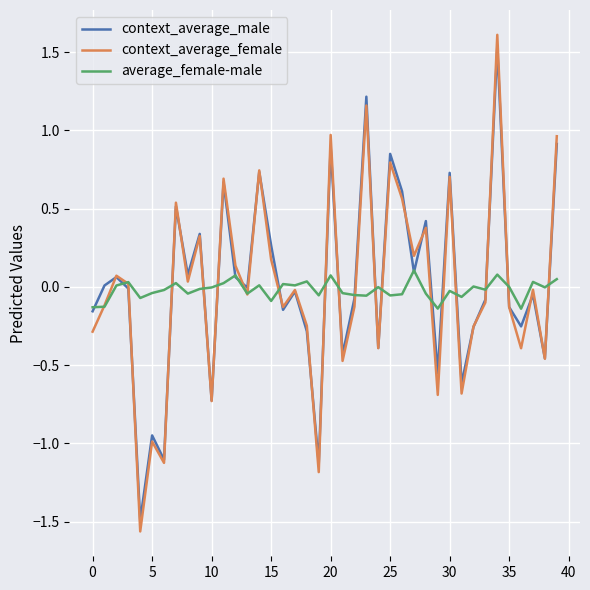

What is the highest value of the context_average_male series?

1.5